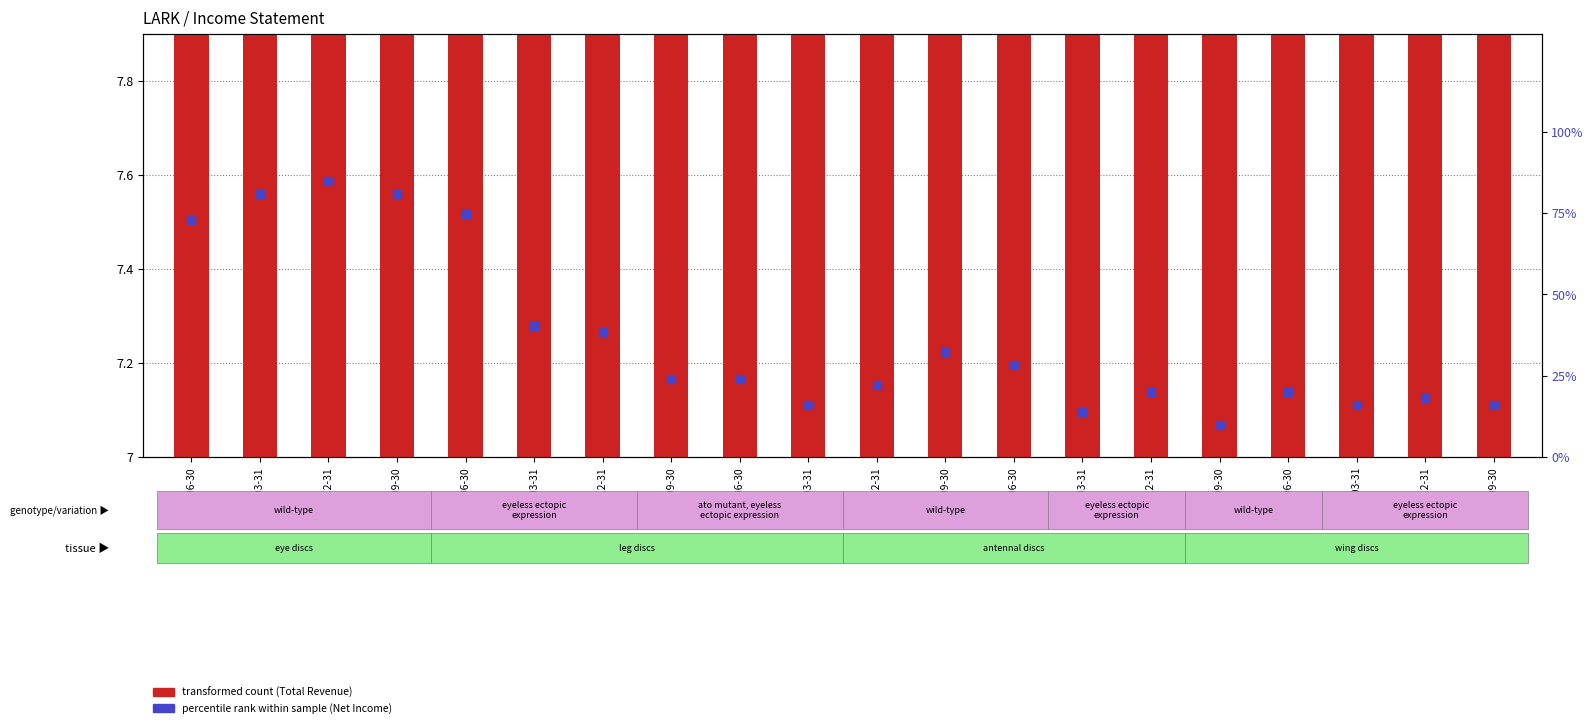

Which series has the widest spread of Y values?

Net Income (percentile rank)